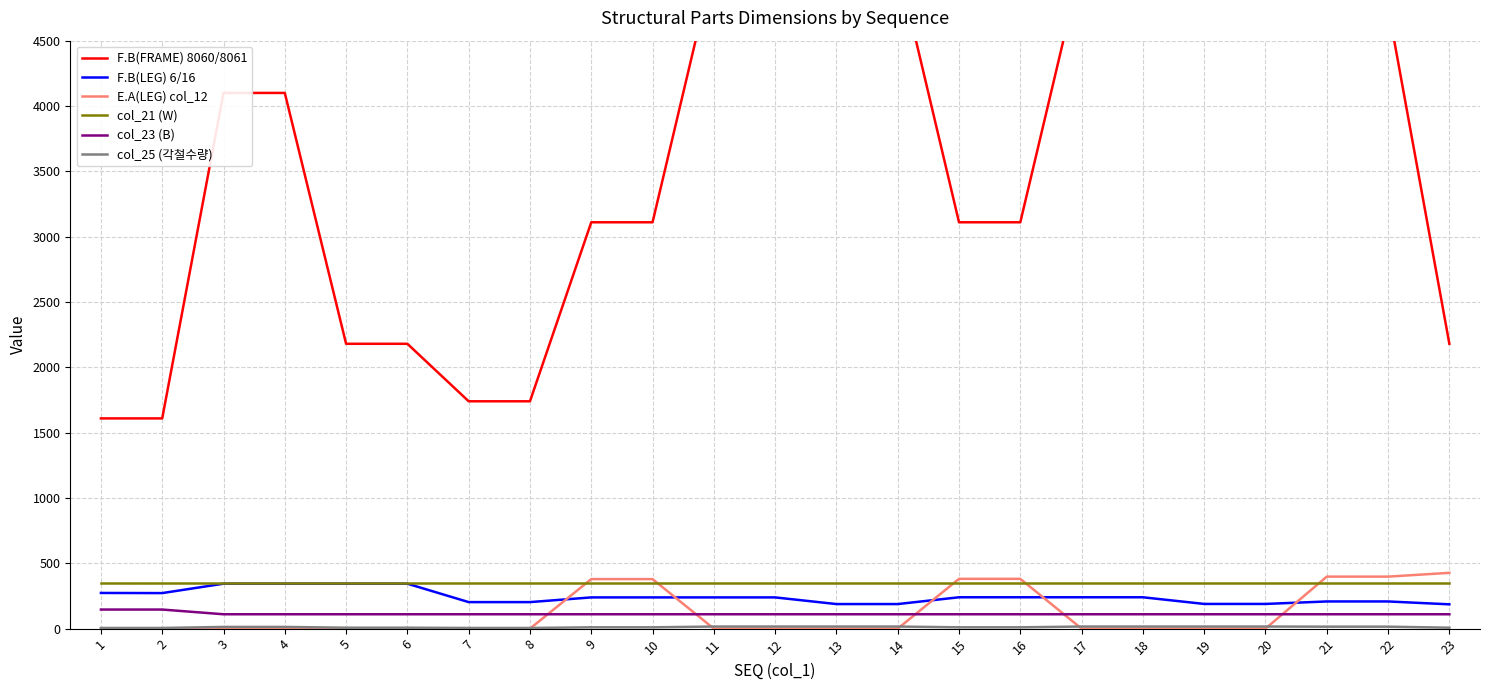

Count the number of data series in this chart.

6